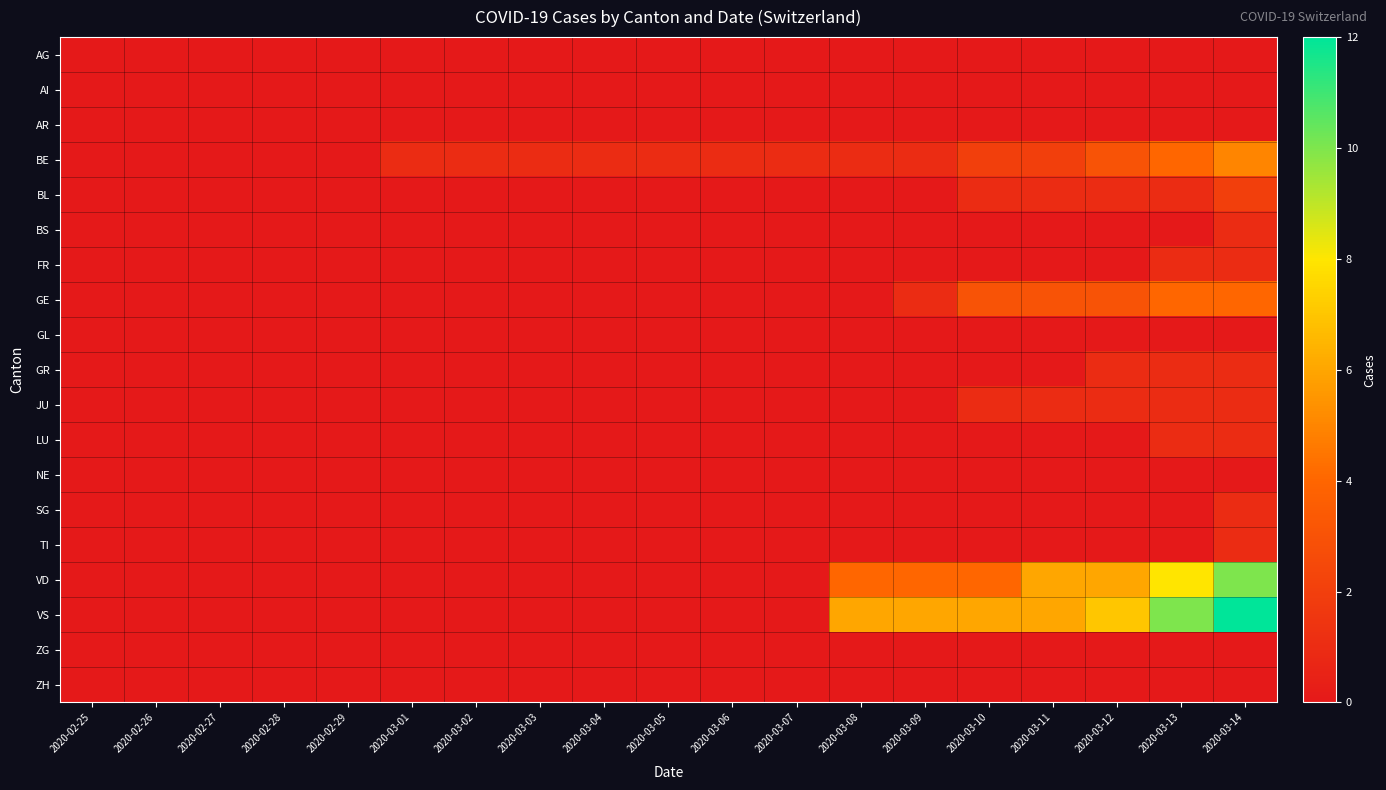

Reading left to right, what are all the values shown in this chart?

AG: 2020-02-25=0	2020-02-26=0	2020-02-27=0	2020-02-28=0	2020-02-29=0	2020-03-01=0	2020-03-02=0	2020-03-03=0	2020-03-04=0	2020-03-05=0	2020-03-06=0	2020-03-07=0	2020-03-08=0	2020-03-09=0	2020-03-10=0	2020-03-11=0	2020-03-12=0	2020-03-13=0	2020-03-14=0
AI: 2020-02-25=0	2020-02-26=0	2020-02-27=0	2020-02-28=0	2020-02-29=0	2020-03-01=0	2020-03-02=0	2020-03-03=0	2020-03-04=0	2020-03-05=0	2020-03-06=0	2020-03-07=0	2020-03-08=0	2020-03-09=0	2020-03-10=0	2020-03-11=0	2020-03-12=0	2020-03-13=0	2020-03-14=0
AR: 2020-02-25=0	2020-02-26=0	2020-02-27=0	2020-02-28=0	2020-02-29=0	2020-03-01=0	2020-03-02=0	2020-03-03=0	2020-03-04=0	2020-03-05=0	2020-03-06=0	2020-03-07=0	2020-03-08=0	2020-03-09=0	2020-03-10=0	2020-03-11=0	2020-03-12=0	2020-03-13=0	2020-03-14=0
BE: 2020-02-25=0	2020-02-26=0	2020-02-27=0	2020-02-28=0	2020-02-29=0	2020-03-01=1	2020-03-02=1	2020-03-03=1	2020-03-04=1	2020-03-05=1	2020-03-06=1	2020-03-07=1	2020-03-08=1	2020-03-09=1	2020-03-10=2	2020-03-11=2	2020-03-12=3	2020-03-13=4	2020-03-14=5
BL: 2020-02-25=0	2020-02-26=0	2020-02-27=0	2020-02-28=0	2020-02-29=0	2020-03-01=0	2020-03-02=0	2020-03-03=0	2020-03-04=0	2020-03-05=0	2020-03-06=0	2020-03-07=0	2020-03-08=0	2020-03-09=0	2020-03-10=1	2020-03-11=1	2020-03-12=1	2020-03-13=1	2020-03-14=2
BS: 2020-02-25=0	2020-02-26=0	2020-02-27=0	2020-02-28=0	2020-02-29=0	2020-03-01=0	2020-03-02=0	2020-03-03=0	2020-03-04=0	2020-03-05=0	2020-03-06=0	2020-03-07=0	2020-03-08=0	2020-03-09=0	2020-03-10=0	2020-03-11=0	2020-03-12=0	2020-03-13=0	2020-03-14=1
FR: 2020-02-25=0	2020-02-26=0	2020-02-27=0	2020-02-28=0	2020-02-29=0	2020-03-01=0	2020-03-02=0	2020-03-03=0	2020-03-04=0	2020-03-05=0	2020-03-06=0	2020-03-07=0	2020-03-08=0	2020-03-09=0	2020-03-10=0	2020-03-11=0	2020-03-12=0	2020-03-13=1	2020-03-14=1
GE: 2020-02-25=0	2020-02-26=0	2020-02-27=0	2020-02-28=0	2020-02-29=0	2020-03-01=0	2020-03-02=0	2020-03-03=0	2020-03-04=0	2020-03-05=0	2020-03-06=0	2020-03-07=0	2020-03-08=0	2020-03-09=1	2020-03-10=3	2020-03-11=3	2020-03-12=3	2020-03-13=4	2020-03-14=4
GL: 2020-02-25=0	2020-02-26=0	2020-02-27=0	2020-02-28=0	2020-02-29=0	2020-03-01=0	2020-03-02=0	2020-03-03=0	2020-03-04=0	2020-03-05=0	2020-03-06=0	2020-03-07=0	2020-03-08=0	2020-03-09=0	2020-03-10=0	2020-03-11=0	2020-03-12=0	2020-03-13=0	2020-03-14=0
GR: 2020-02-25=0	2020-02-26=0	2020-02-27=0	2020-02-28=0	2020-02-29=0	2020-03-01=0	2020-03-02=0	2020-03-03=0	2020-03-04=0	2020-03-05=0	2020-03-06=0	2020-03-07=0	2020-03-08=0	2020-03-09=0	2020-03-10=0	2020-03-11=0	2020-03-12=1	2020-03-13=1	2020-03-14=1
JU: 2020-02-25=0	2020-02-26=0	2020-02-27=0	2020-02-28=0	2020-02-29=0	2020-03-01=0	2020-03-02=0	2020-03-03=0	2020-03-04=0	2020-03-05=0	2020-03-06=0	2020-03-07=0	2020-03-08=0	2020-03-09=0	2020-03-10=1	2020-03-11=1	2020-03-12=1	2020-03-13=1	2020-03-14=1
LU: 2020-02-25=0	2020-02-26=0	2020-02-27=0	2020-02-28=0	2020-02-29=0	2020-03-01=0	2020-03-02=0	2020-03-03=0	2020-03-04=0	2020-03-05=0	2020-03-06=0	2020-03-07=0	2020-03-08=0	2020-03-09=0	2020-03-10=0	2020-03-11=0	2020-03-12=0	2020-03-13=1	2020-03-14=1
NE: 2020-02-25=0	2020-02-26=0	2020-02-27=0	2020-02-28=0	2020-02-29=0	2020-03-01=0	2020-03-02=0	2020-03-03=0	2020-03-04=0	2020-03-05=0	2020-03-06=0	2020-03-07=0	2020-03-08=0	2020-03-09=0	2020-03-10=0	2020-03-11=0	2020-03-12=0	2020-03-13=0	2020-03-14=0
SG: 2020-02-25=0	2020-02-26=0	2020-02-27=0	2020-02-28=0	2020-02-29=0	2020-03-01=0	2020-03-02=0	2020-03-03=0	2020-03-04=0	2020-03-05=0	2020-03-06=0	2020-03-07=0	2020-03-08=0	2020-03-09=0	2020-03-10=0	2020-03-11=0	2020-03-12=0	2020-03-13=0	2020-03-14=1
TI: 2020-02-25=0	2020-02-26=0	2020-02-27=0	2020-02-28=0	2020-02-29=0	2020-03-01=0	2020-03-02=0	2020-03-03=0	2020-03-04=0	2020-03-05=0	2020-03-06=0	2020-03-07=0	2020-03-08=0	2020-03-09=0	2020-03-10=0	2020-03-11=0	2020-03-12=0	2020-03-13=0	2020-03-14=1
VD: 2020-02-25=0	2020-02-26=0	2020-02-27=0	2020-02-28=0	2020-02-29=0	2020-03-01=0	2020-03-02=0	2020-03-03=0	2020-03-04=0	2020-03-05=0	2020-03-06=0	2020-03-07=0	2020-03-08=4	2020-03-09=4	2020-03-10=4	2020-03-11=6	2020-03-12=6	2020-03-13=8	2020-03-14=10
VS: 2020-02-25=0	2020-02-26=0	2020-02-27=0	2020-02-28=0	2020-02-29=0	2020-03-01=0	2020-03-02=0	2020-03-03=0	2020-03-04=0	2020-03-05=0	2020-03-06=0	2020-03-07=0	2020-03-08=6	2020-03-09=6	2020-03-10=6	2020-03-11=6	2020-03-12=7	2020-03-13=10	2020-03-14=12
ZG: 2020-02-25=0	2020-02-26=0	2020-02-27=0	2020-02-28=0	2020-02-29=0	2020-03-01=0	2020-03-02=0	2020-03-03=0	2020-03-04=0	2020-03-05=0	2020-03-06=0	2020-03-07=0	2020-03-08=0	2020-03-09=0	2020-03-10=0	2020-03-11=0	2020-03-12=0	2020-03-13=0	2020-03-14=0
ZH: 2020-02-25=0	2020-02-26=0	2020-02-27=0	2020-02-28=0	2020-02-29=0	2020-03-01=0	2020-03-02=0	2020-03-03=0	2020-03-04=0	2020-03-05=0	2020-03-06=0	2020-03-07=0	2020-03-08=0	2020-03-09=0	2020-03-10=0	2020-03-11=0	2020-03-12=0	2020-03-13=0	2020-03-14=0